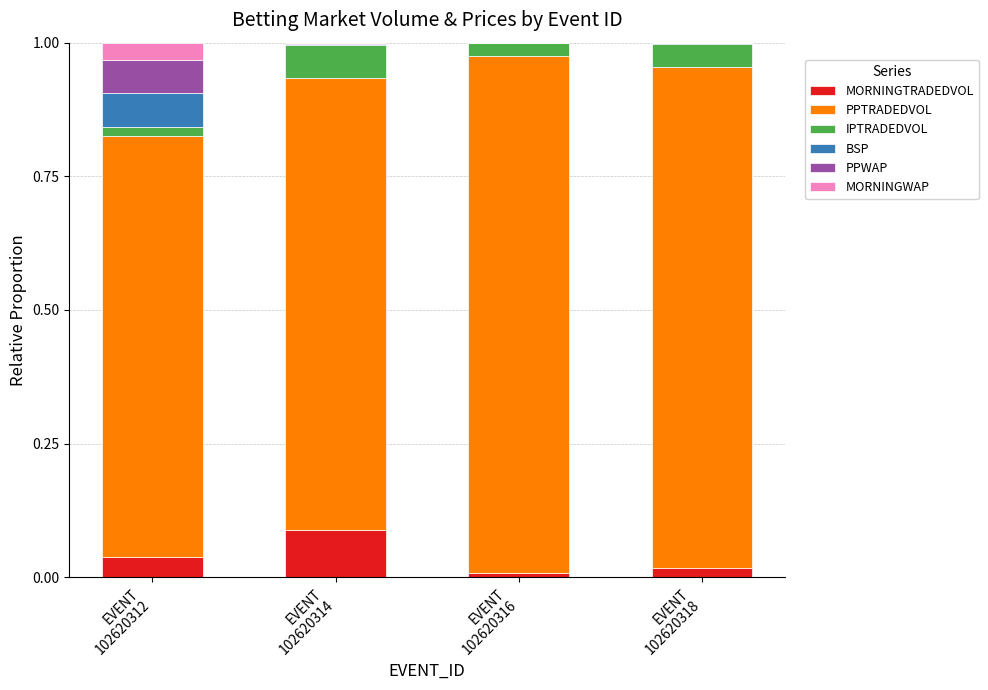

True or false: PPWAP has a value of 0.0 at EVENT
102620316.

True